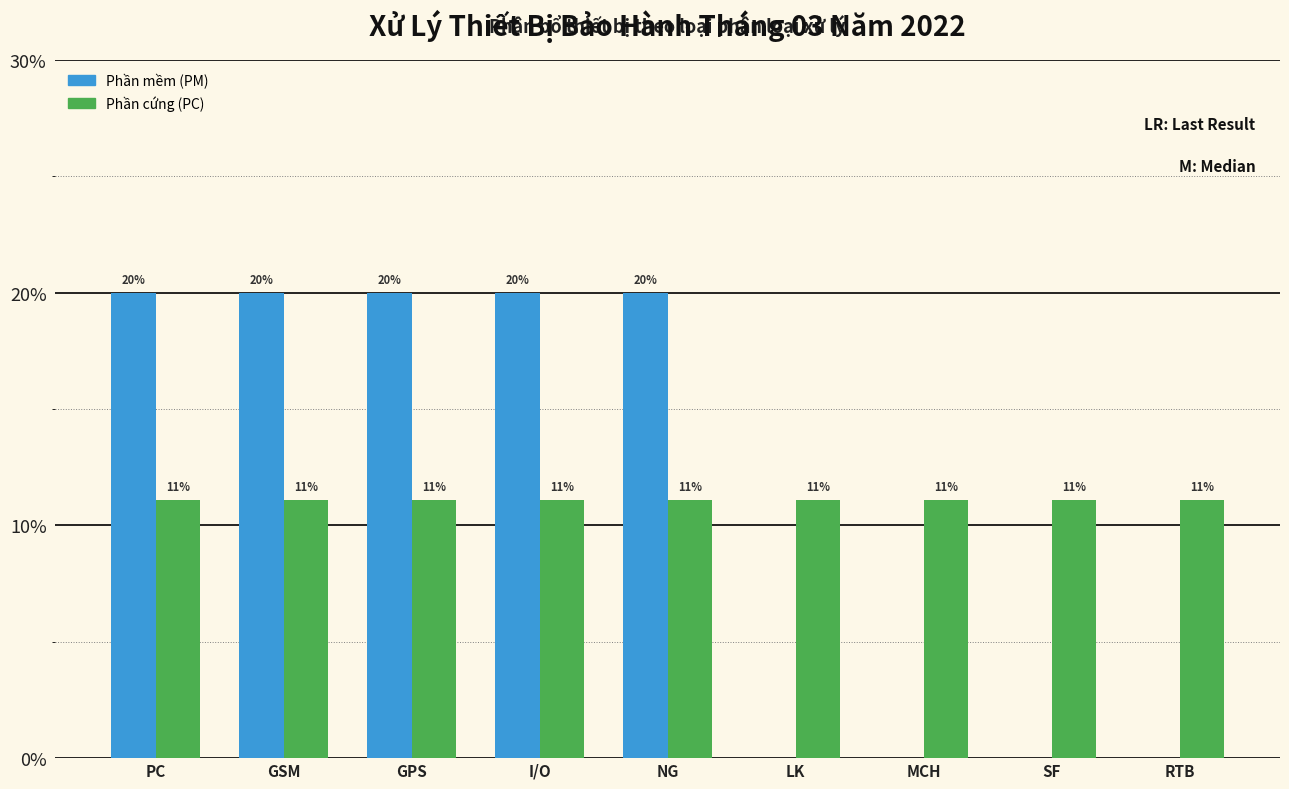

What are all the series names shown in the legend?

Phần mềm (PM), Phần cứng (PC)